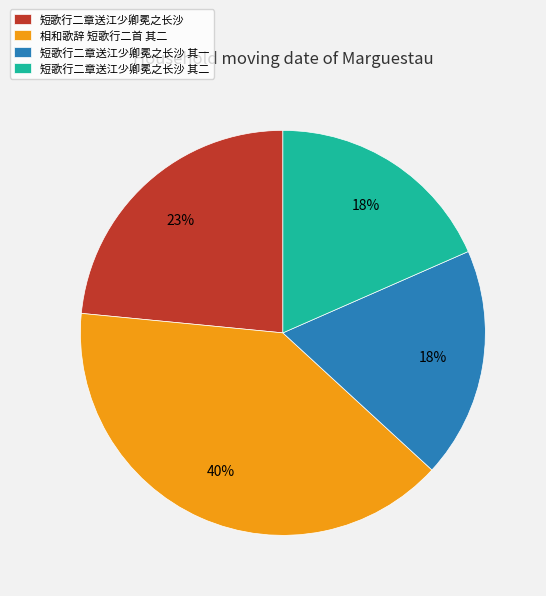

Approximately how many times larger is the value at 短歌行二章送江少卿冕之长沙 compared to 短歌行二章送江少卿冕之长沙 其一?

1.3